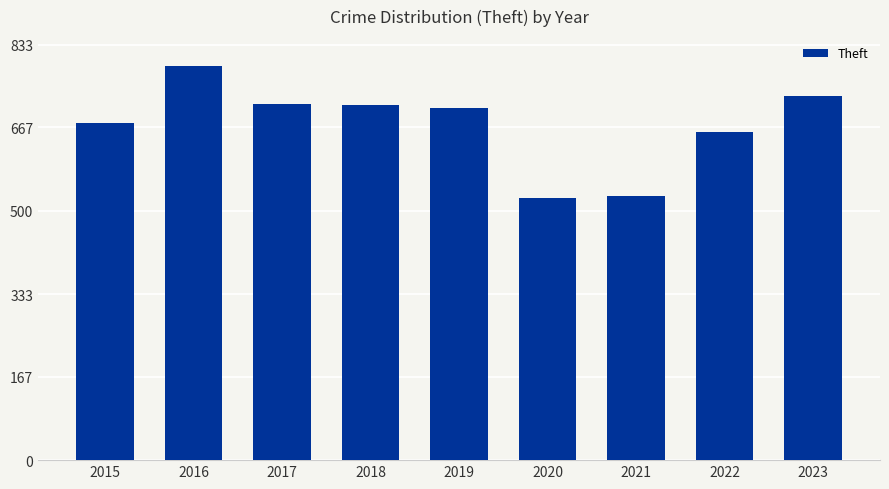

Are the bars grouped side by side (vs. stacked)?

No